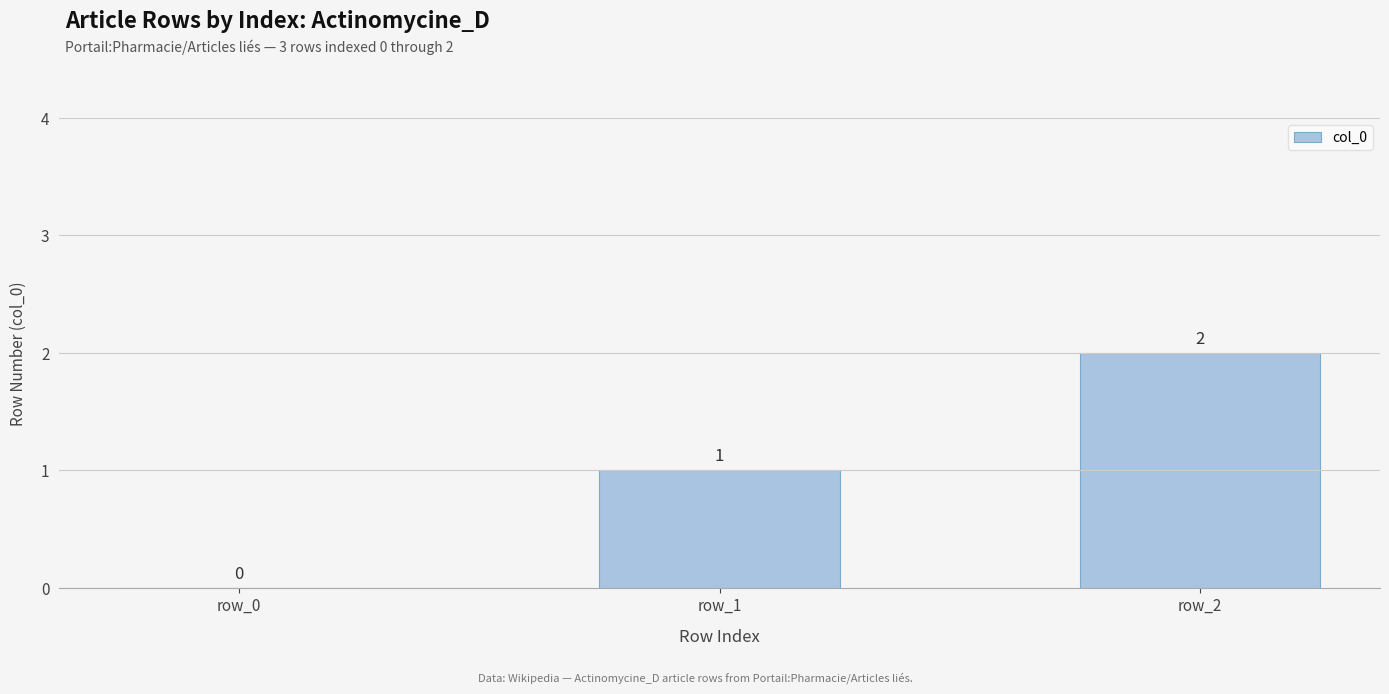

Which has a higher value, row_1 or row_2?

row_2